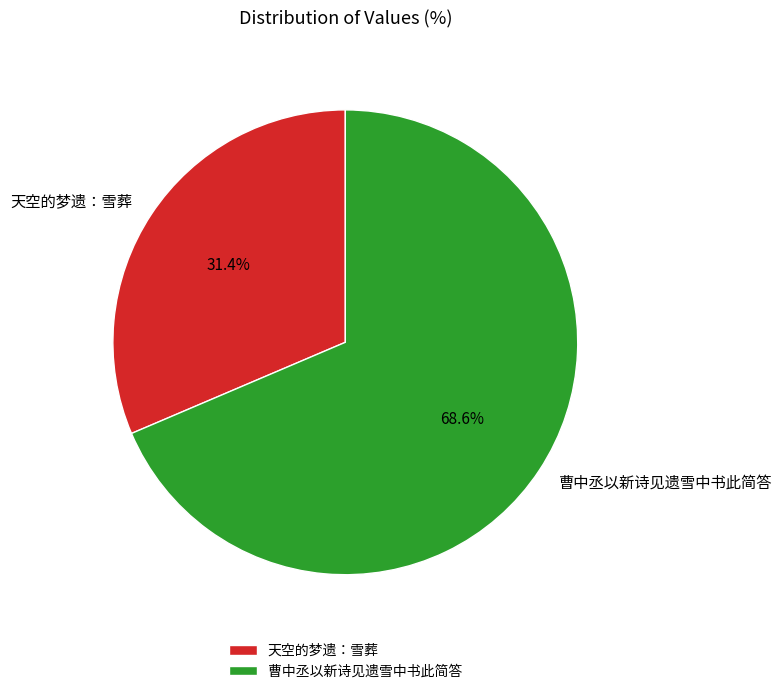

Approximately how many times larger is the value at 曹中丞以新诗见遗雪中书此简答 compared to 天空的梦遗：雪葬?

2.2